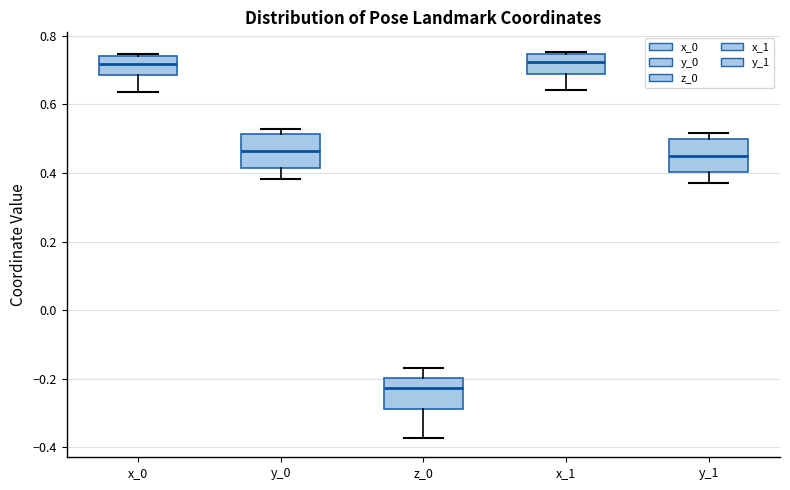

Reading left to right, transcribe this box plot: for each box, give where its median line is, the range the box spans, and where its two whiskers end, as read against the y-axis. The values are not printed on the chart, so give them approximately, as read against the axis.

x_0: median 0.72, box 0.68 to 0.74, whiskers 0.64 to 0.74 (just above the box's upper edge)
y_0: median 0.46, box 0.42 to 0.52, whiskers 0.38 to 0.52 (just above the box's upper edge)
z_0: median -0.22, box -0.28 to -0.20, whiskers -0.38 to -0.16
x_1: median 0.72, box 0.68 to 0.74, whiskers 0.64 to 0.76
y_1: median 0.46, box 0.40 to 0.50, whiskers 0.38 to 0.52